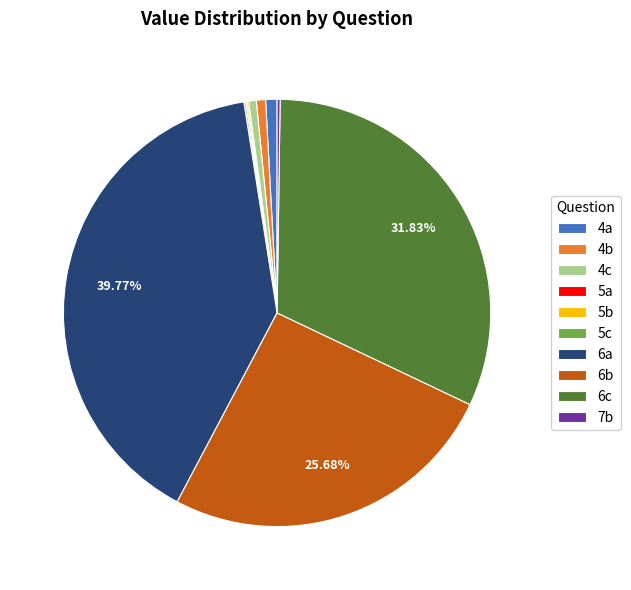

Which has a higher value, 6b or 4a?

6b